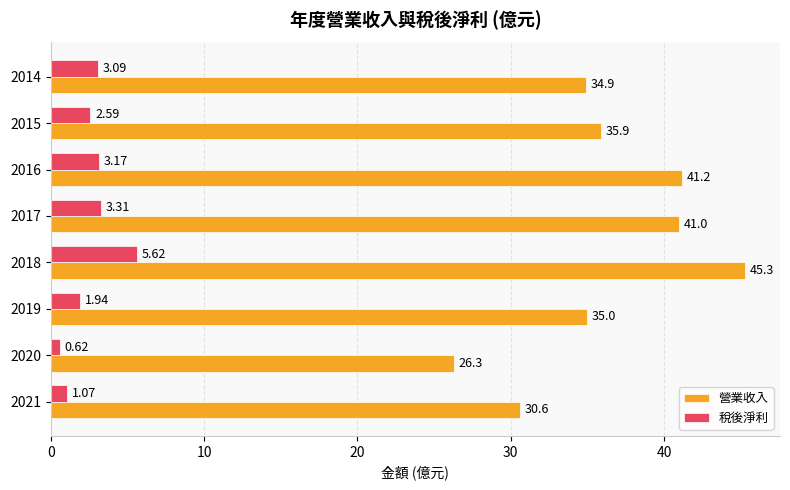

What is the maximum value shown in the chart?

45.3